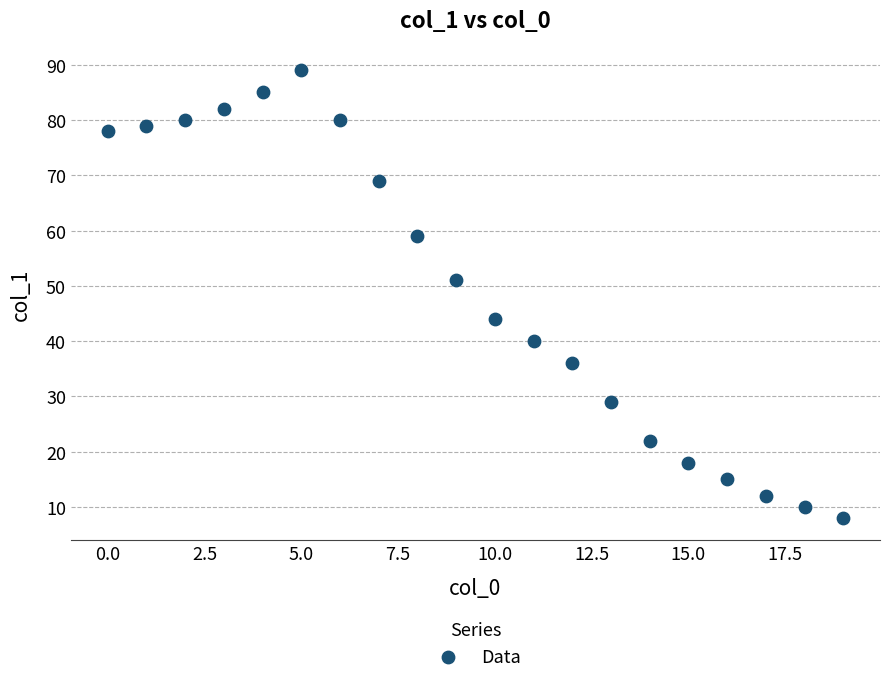

What Y value in the scatter plot is closest to 48?

51